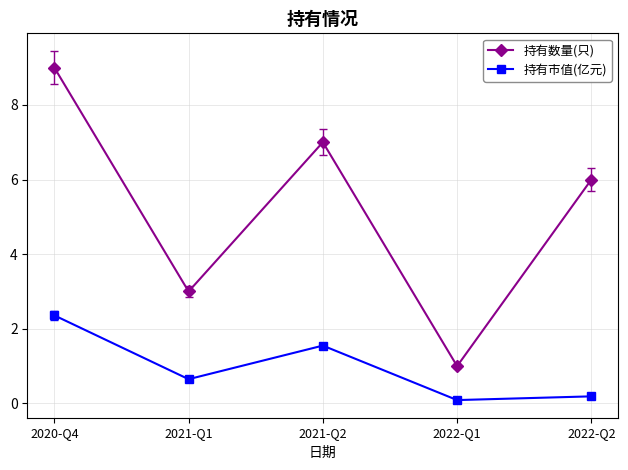

What is the difference between the highest and lowest values at 2020-Q4?

6.6